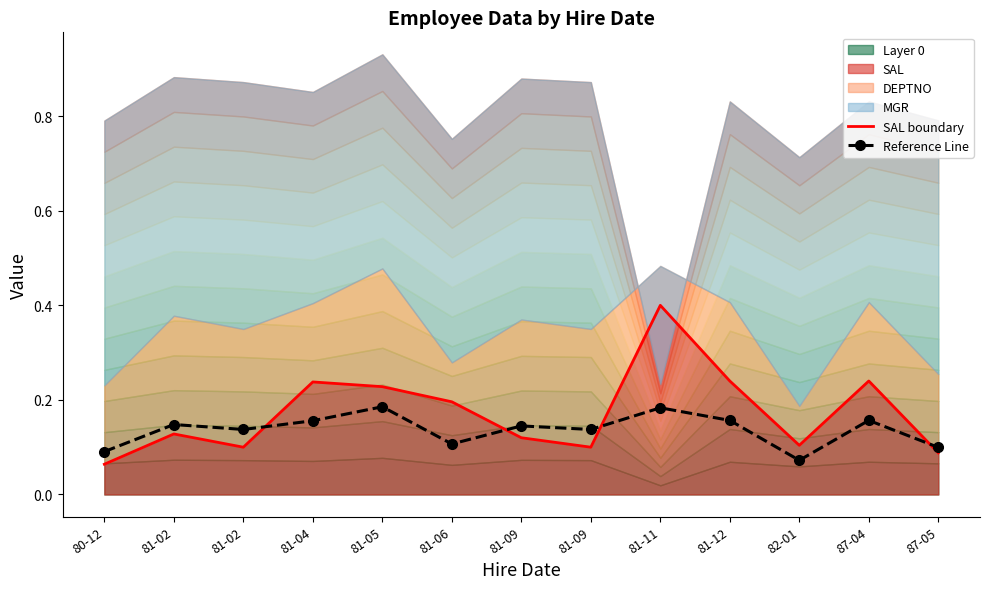

Reading left to right, extract all data points from this chart.

SAL boundary: 0.1	0.1	0.1	0.2	0.2	0.2	0.1	0.1	0.4	0.2	0.1	0.2	0.1
Reference Line: 0.1	0.1	0.1	0.2	0.2	0.1	0.1	0.1	0.2	0.2	0.1	0.2	0.1